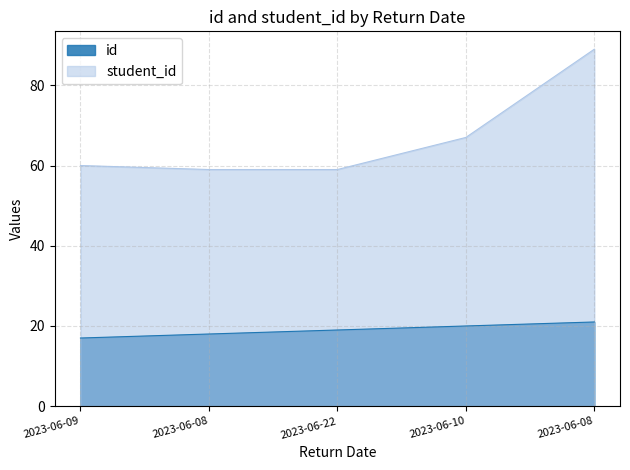

What is the difference between the maximum and minimum values in the student_id series?

30